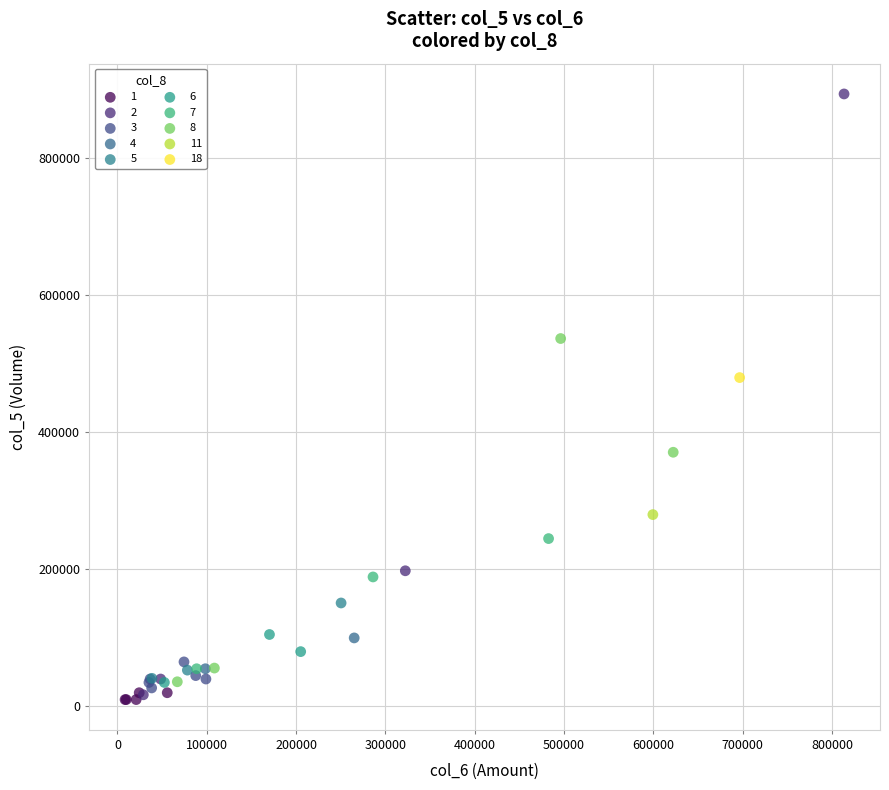

Which series contains the highest Y value?

2